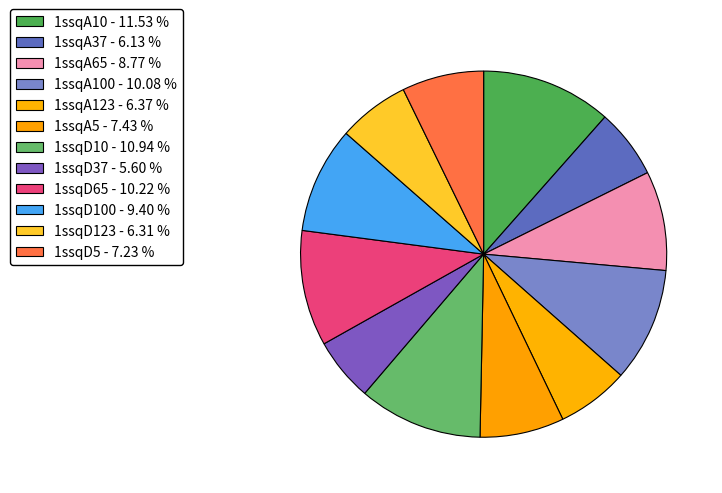

How many segments does this pie chart have?

12